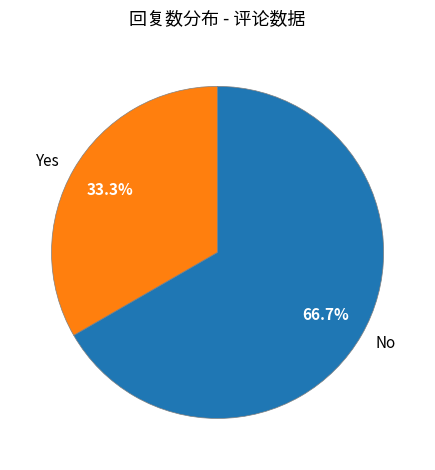

What is the largest slice in the pie chart?

No